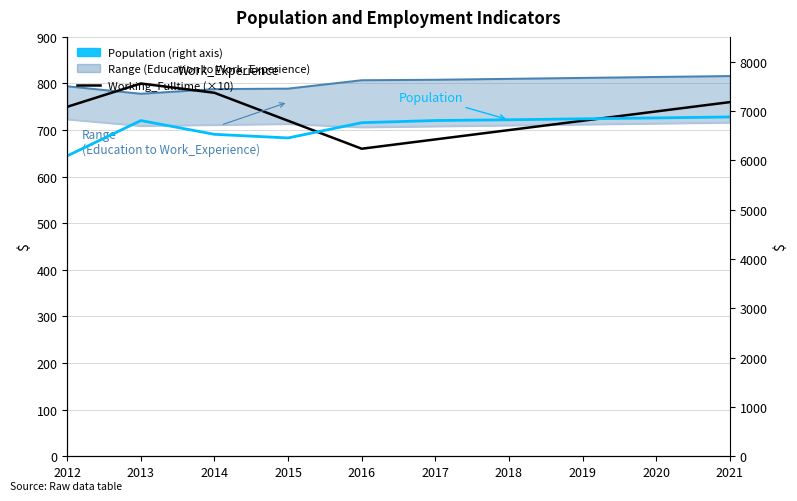

How many values in the Working_Fulltime (×10) series are below 740?

5